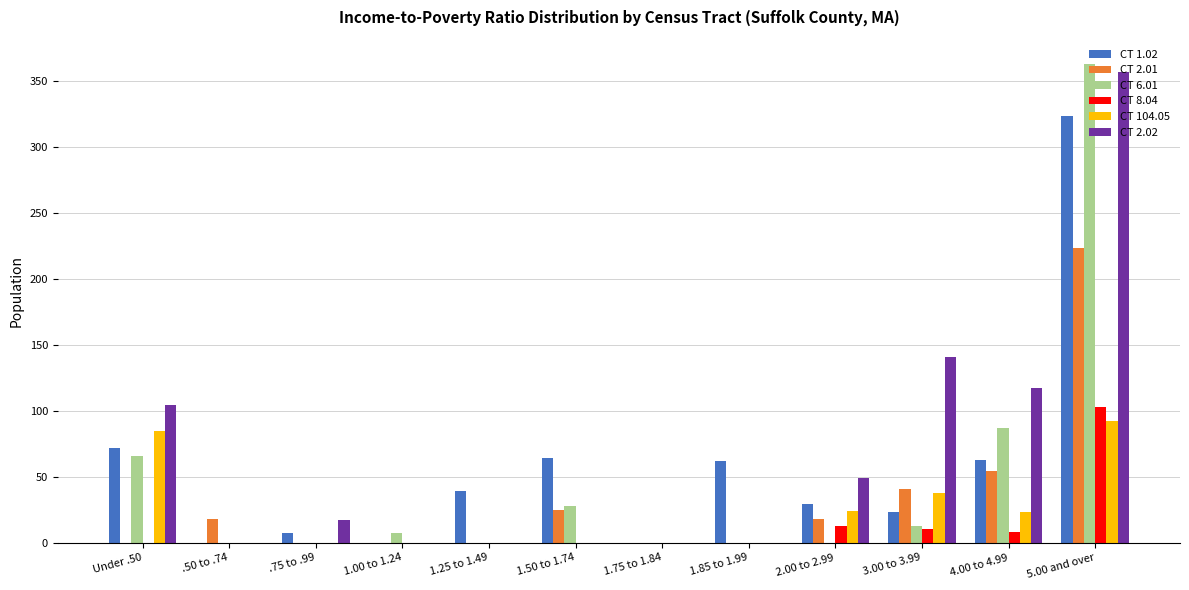

Which category has the highest value in the CT 1.02 series?

5.00 and over